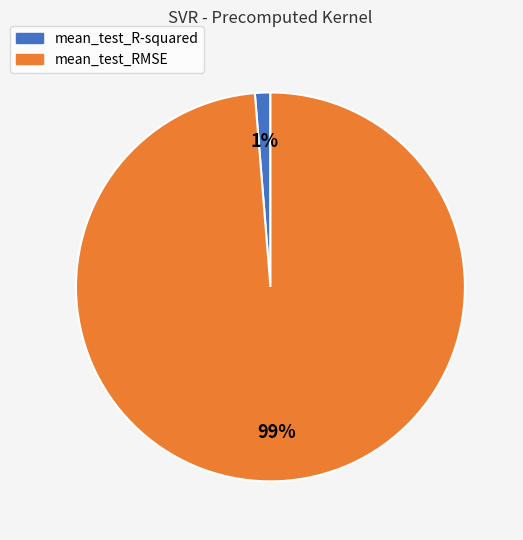

Is the sum of mean_test_RMSE and mean_test_R-squared greater than half?

Yes